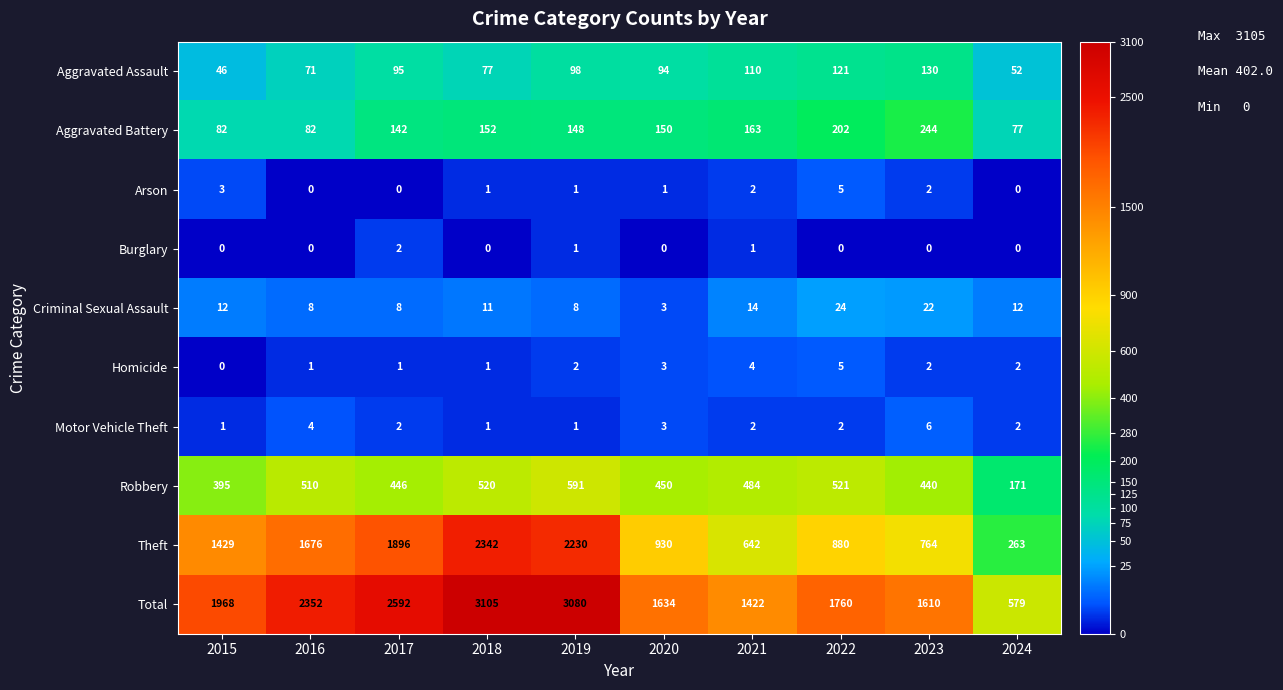

Which series has the widest spread of values?

Total